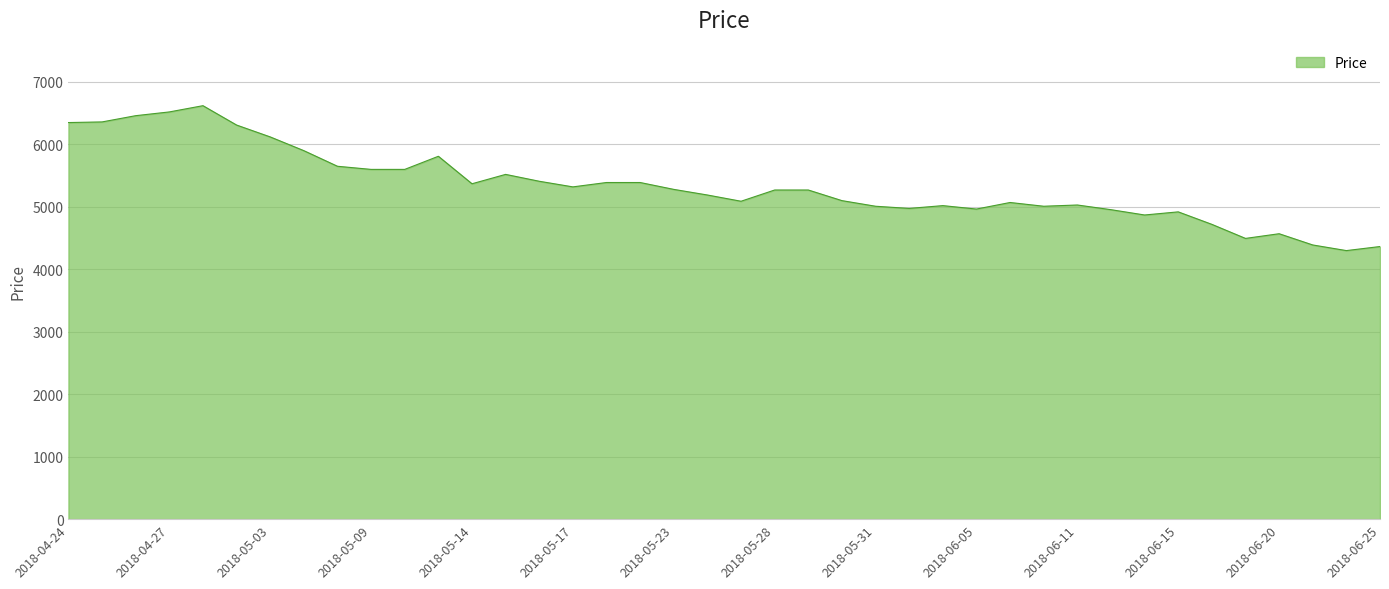

What is the average value?

5339